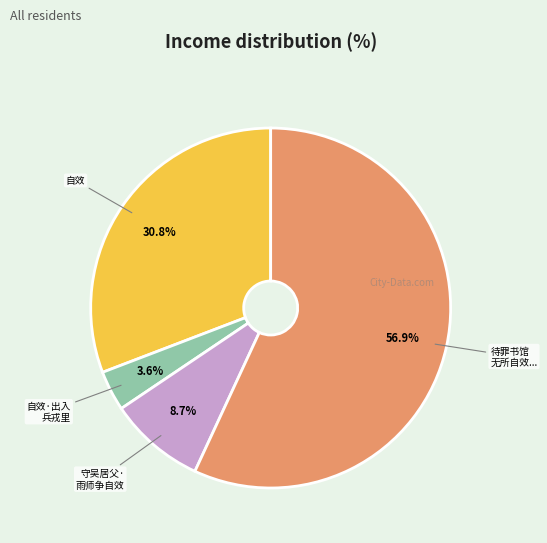

Is there a majority slice in this chart?

Yes